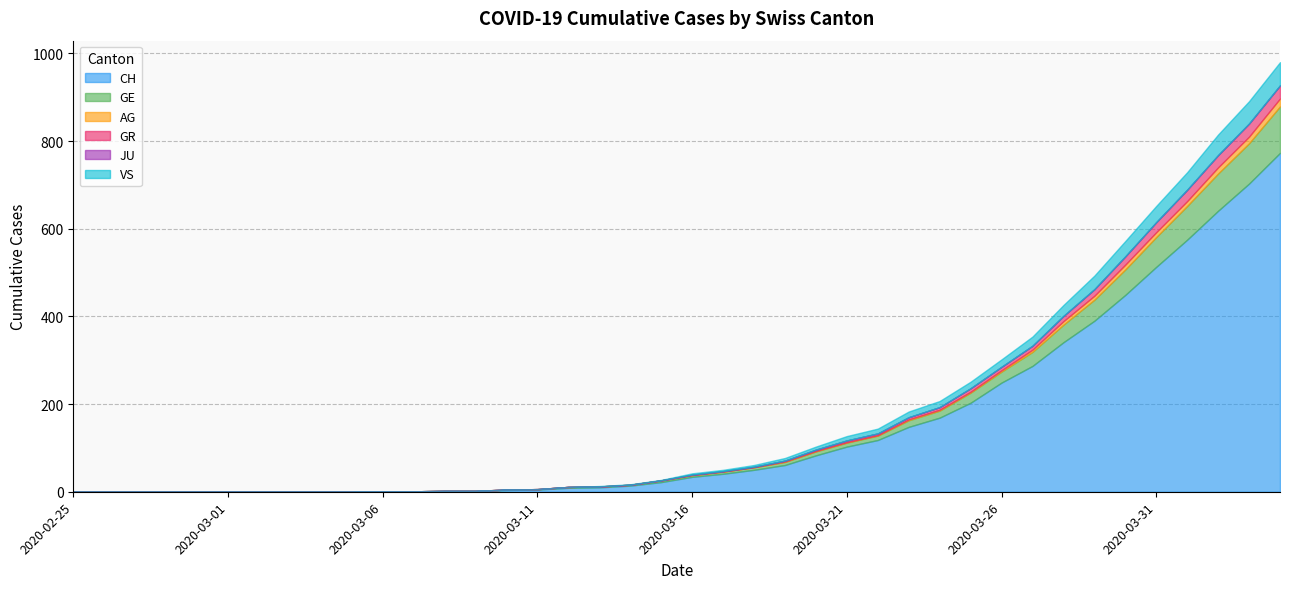

At how many categories does at least one series exceed 164?

12